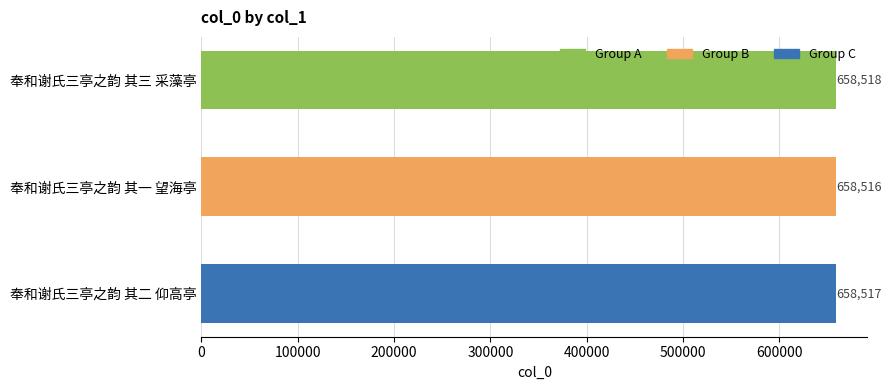

List the labels in order of value, largest first.

奉和谢氏三亭之韵 其三 采藻亭, 奉和谢氏三亭之韵 其二 仰高亭, 奉和谢氏三亭之韵 其一 望海亭